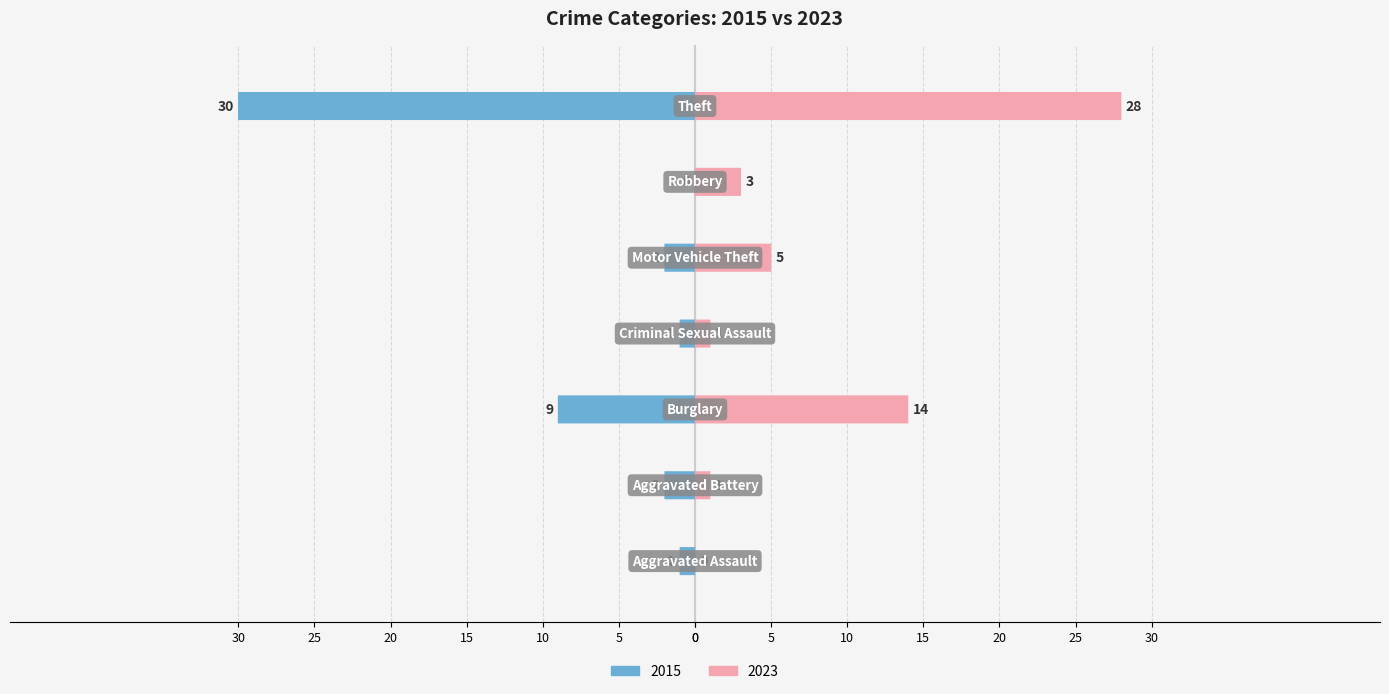

What is the difference between the 2015 values at Theft and Aggravated Battery?

28